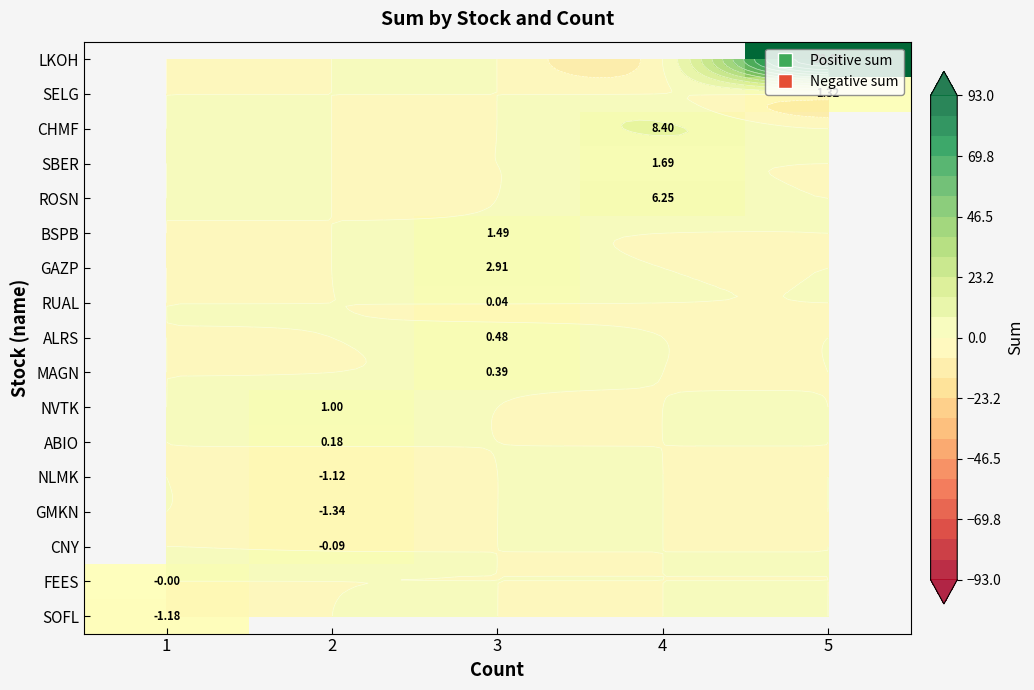

Where is SOFL nearest to the value -1?

1